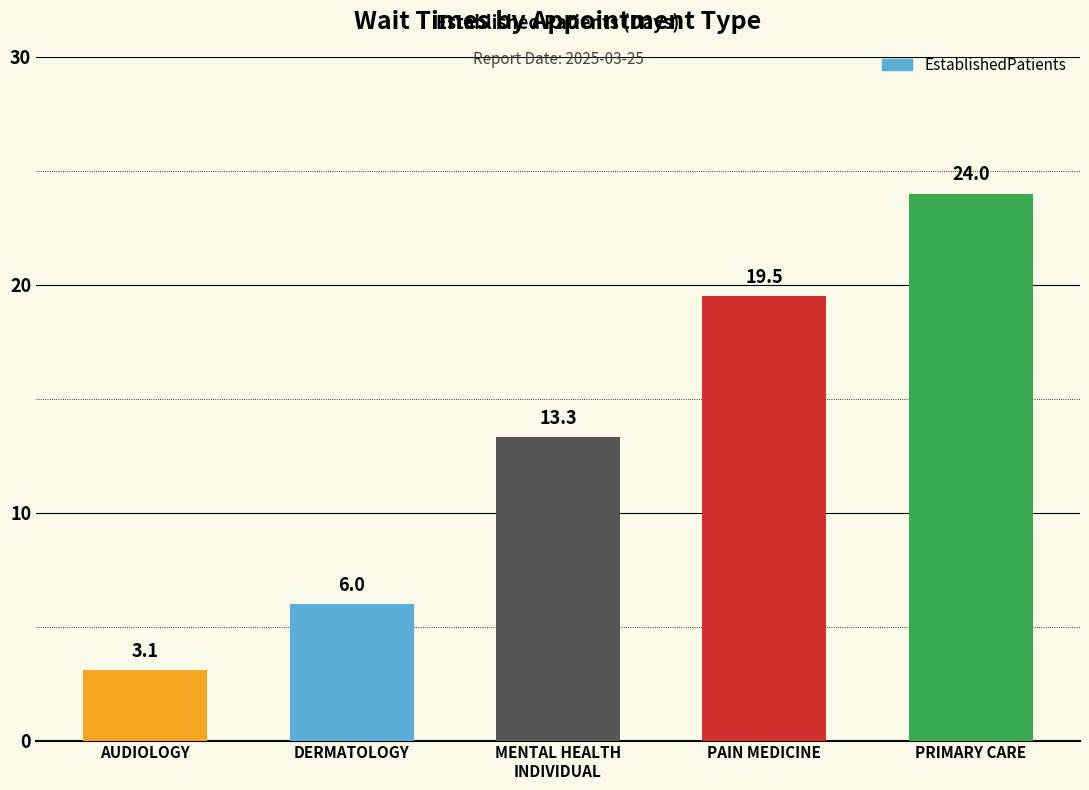

What is the change in value from PAIN MEDICINE to PRIMARY CARE?

+4.5